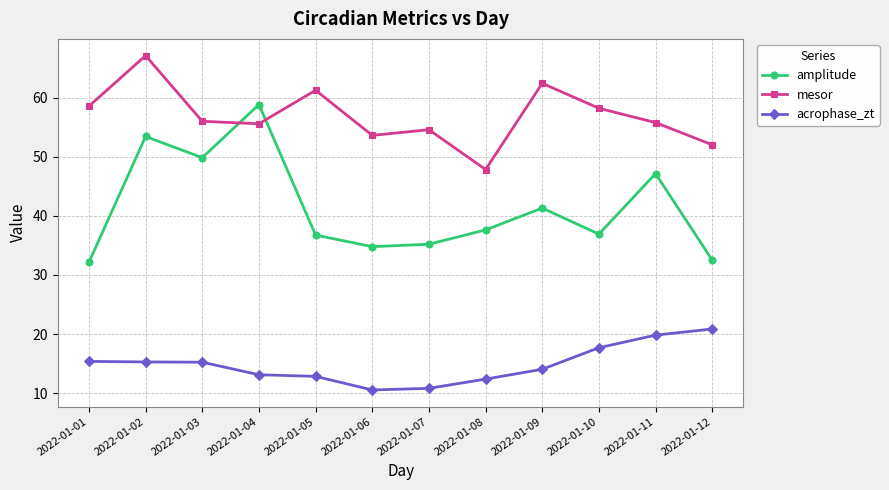

True or false: mesor and acrophase_zt intersect in this chart.

False